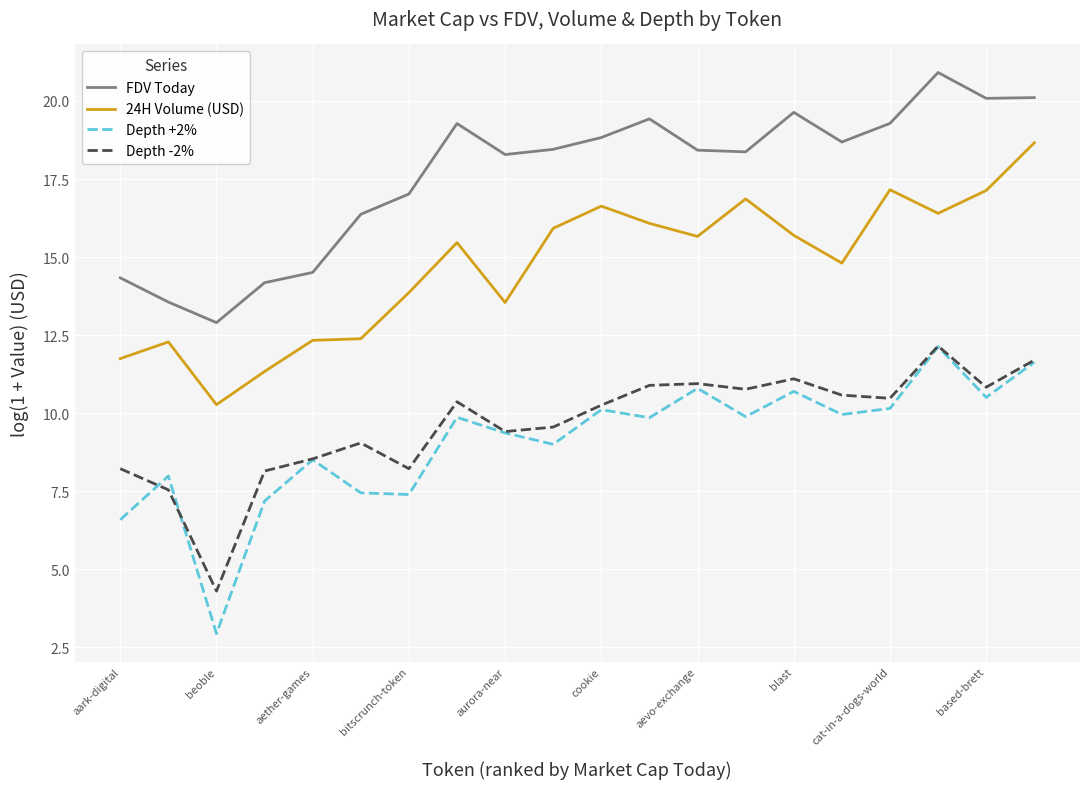

What is the lowest value of the Depth -2% series?

4.3